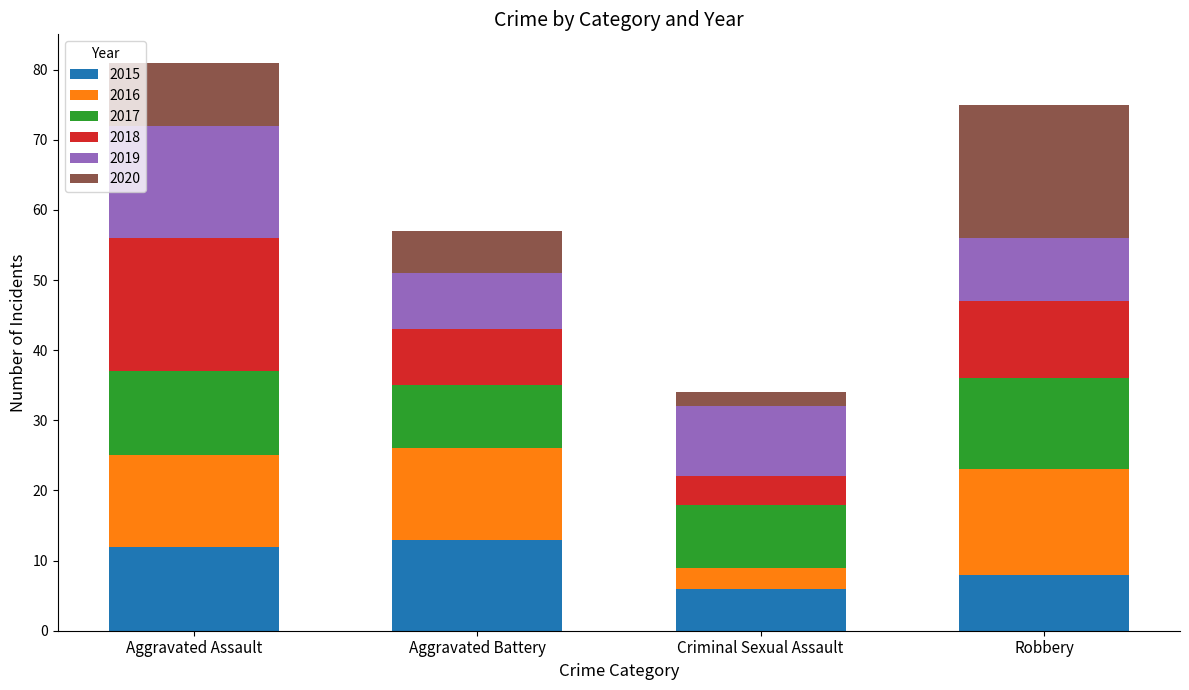

Reading left to right, transcribe the values for 2015.

Aggravated Assault=12	Aggravated Battery=13	Criminal Sexual Assault=6	Robbery=8